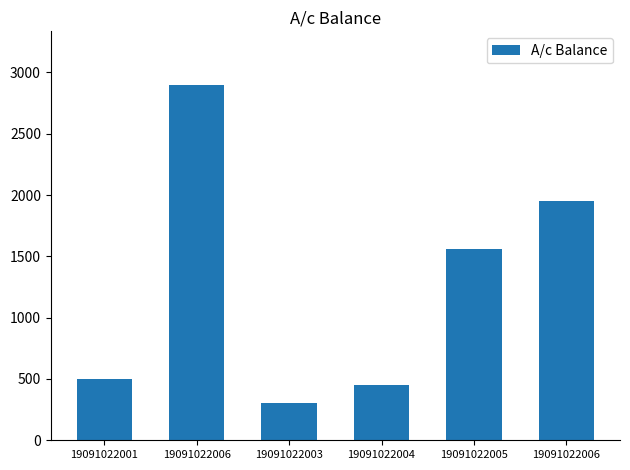

Does the chart contain stacked bars?

No